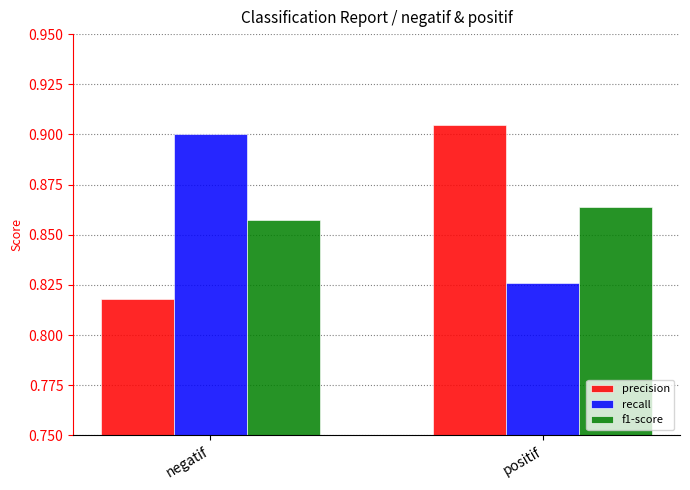

At which label does f1-score reach its peak?

positif